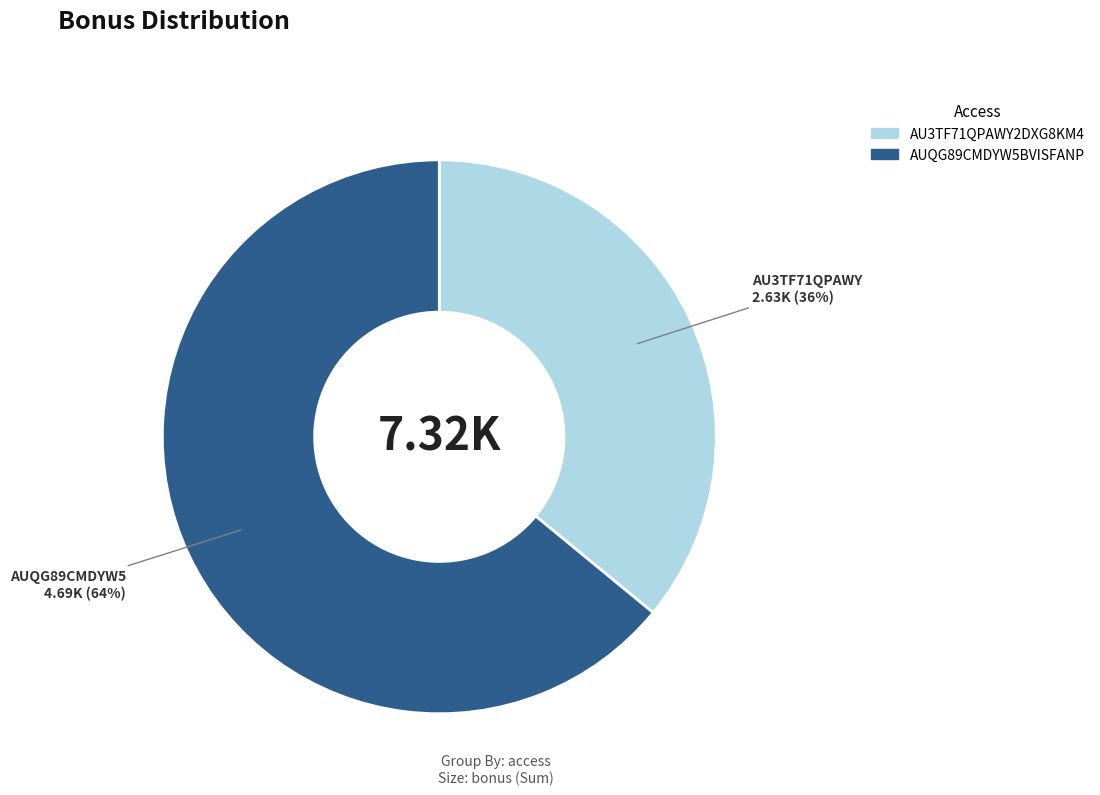

True or false: AUQG89CMDYW5BVISFANP accounts for 64% of the total.

True